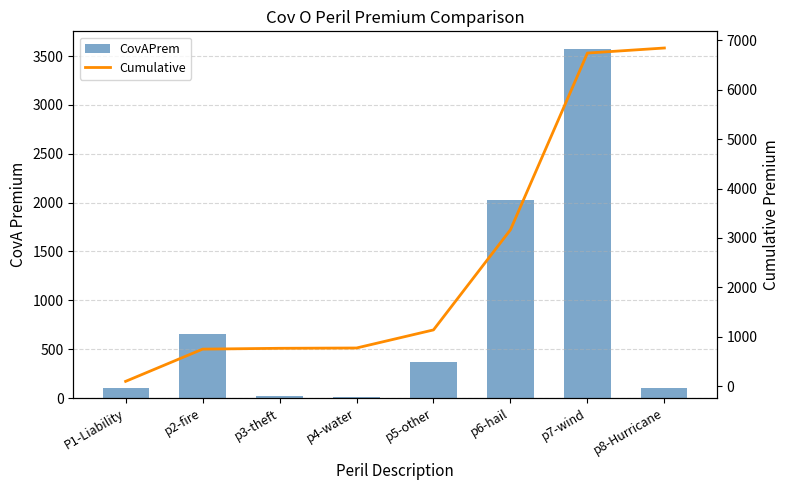

True or false: CovAPrem has a value of 60.0 at p8-Hurricane.

False